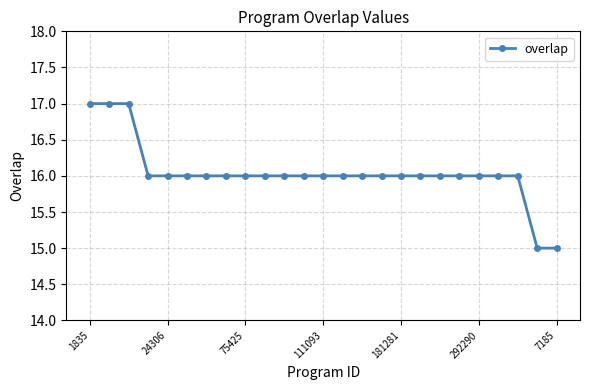

What is the value of the 18th point from the left?

16